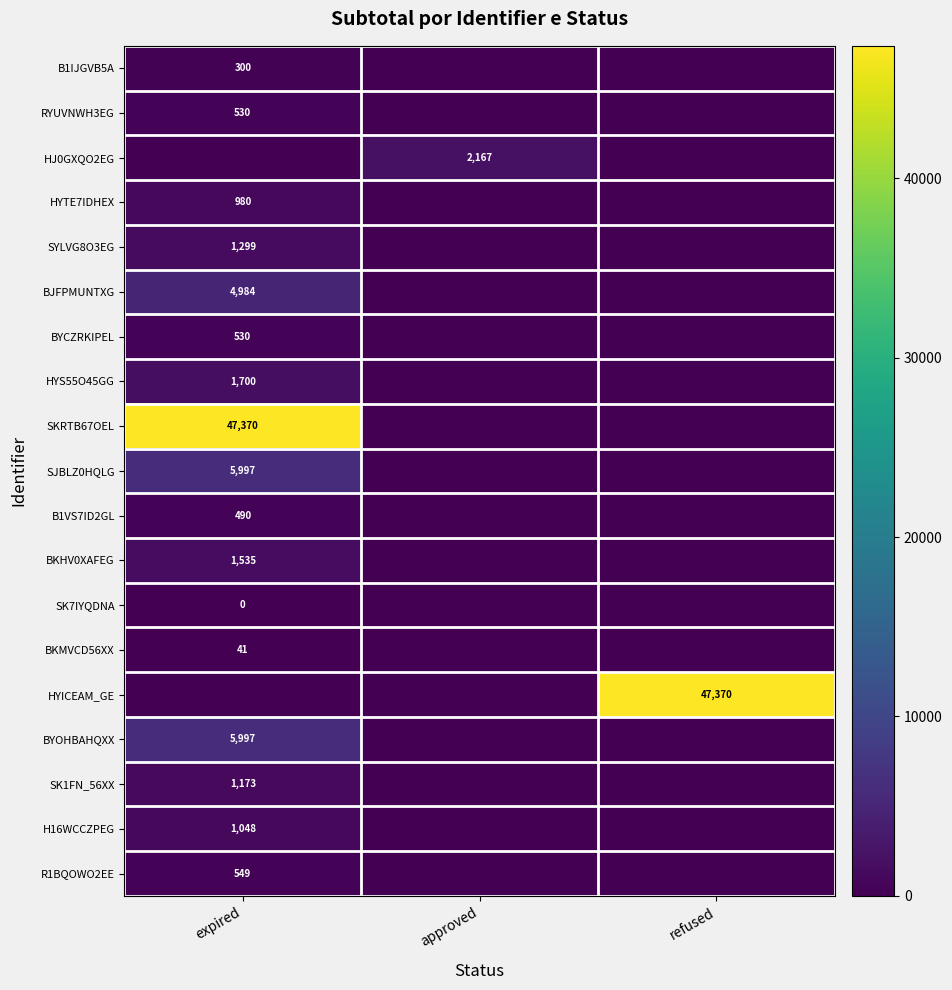

The value of BYOHBAHQXX at expired is 4091. True or false?

False